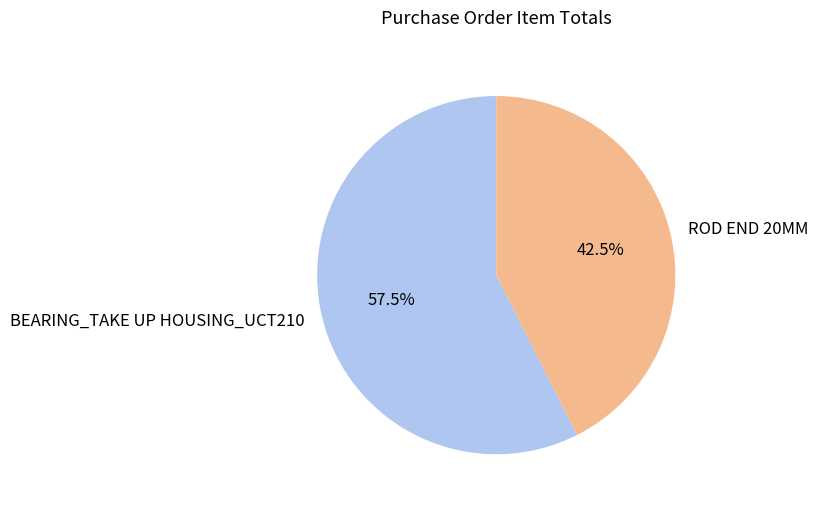

What is the largest slice in the pie chart?

BEARING_TAKE UP HOUSING_UCT210